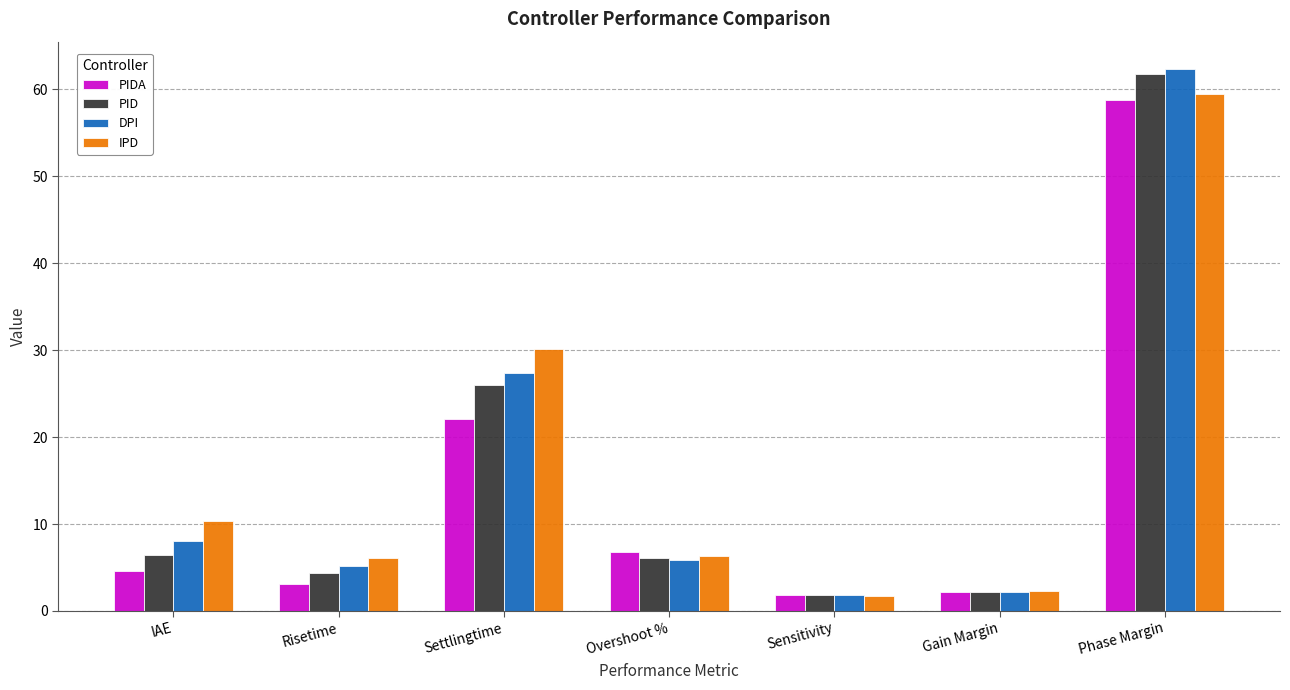

What is the total value across all series at Gain Margin?

8.9